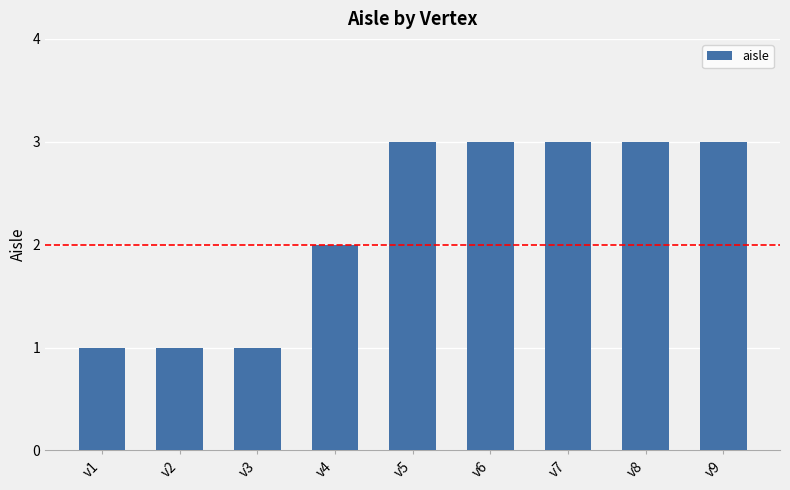

The value at v9 is 2. True or false?

False